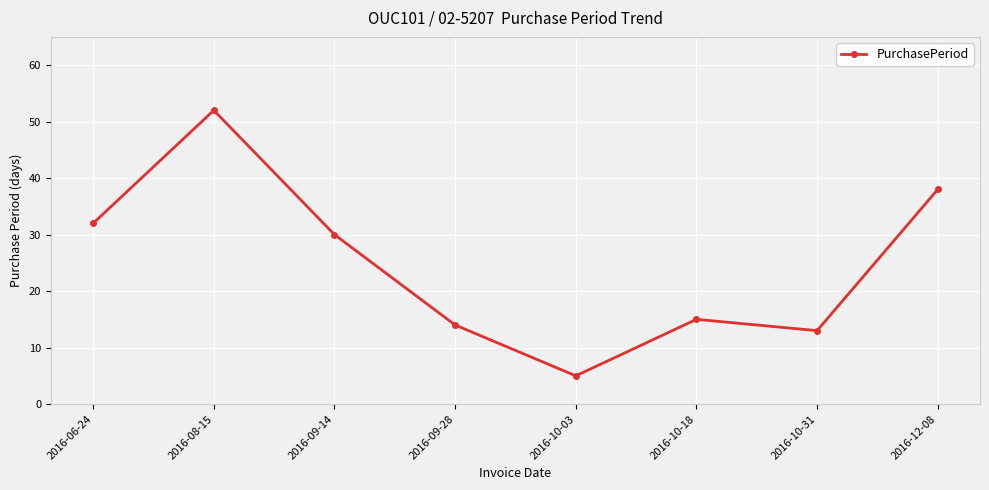

The value at 2016-10-31 is 7. True or false?

False